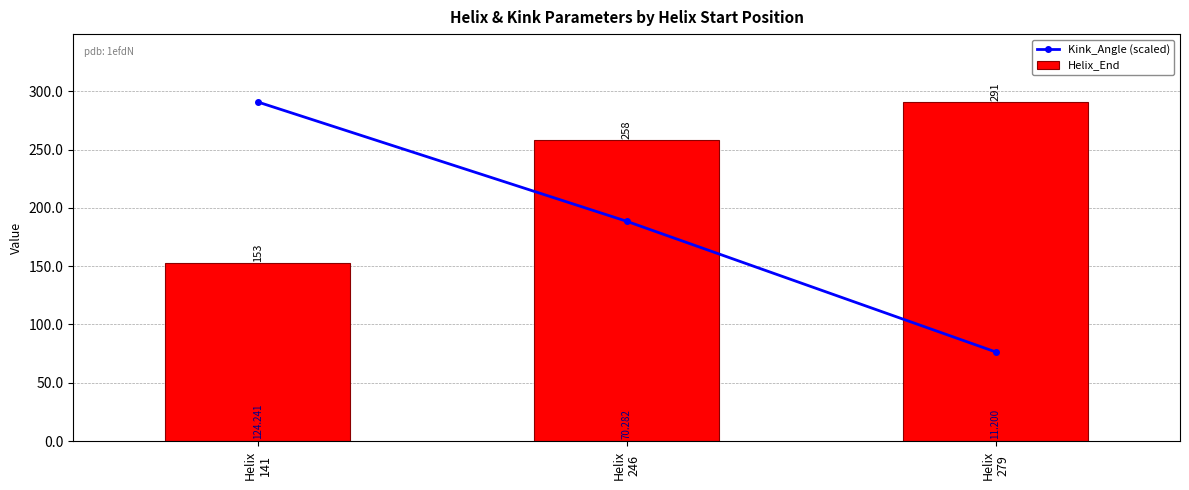

Reading right to left, extract all data points from this chart.

Kink_Angle (scaled): Helix
279=76.5	Helix
246=188.6	Helix
141=291.0
Helix_End: Helix
279=291.0	Helix
246=258.0	Helix
141=153.0